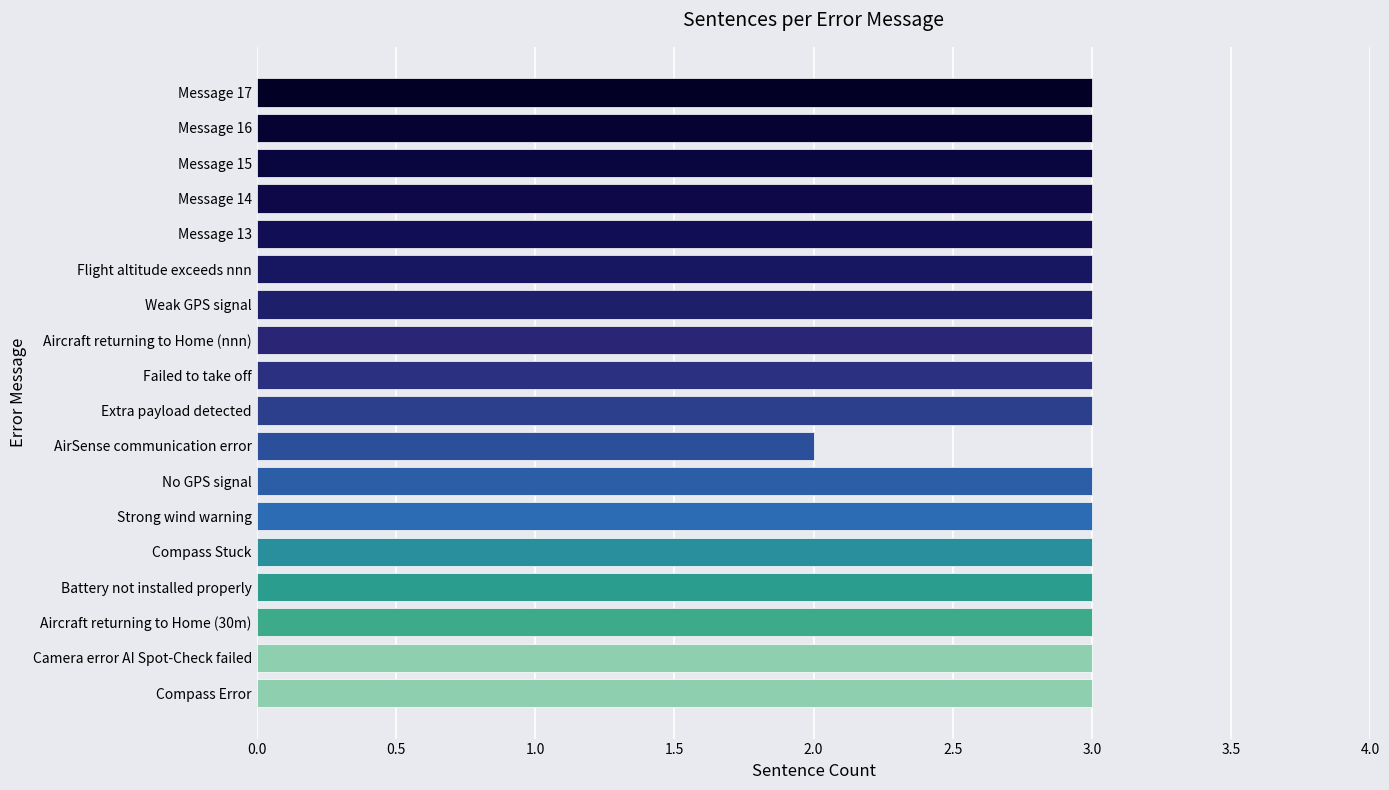

Reading bottom to top, transcribe all the data shown in this chart.

3	3	3	3	3	3	3	2	3	3	3	3	3	3	3	3	3	3